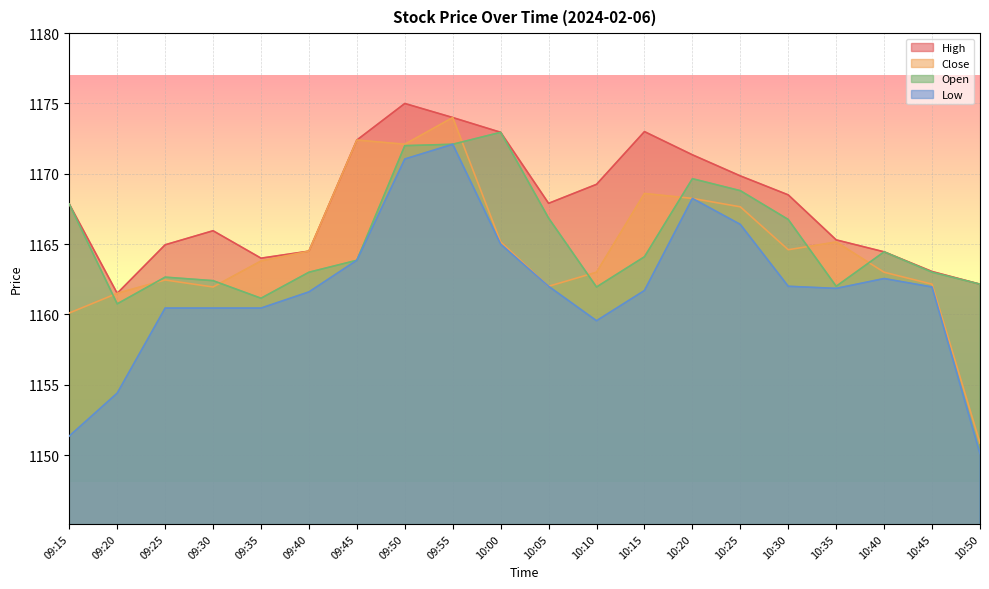

At which label is Low closest to 1161?

09:25